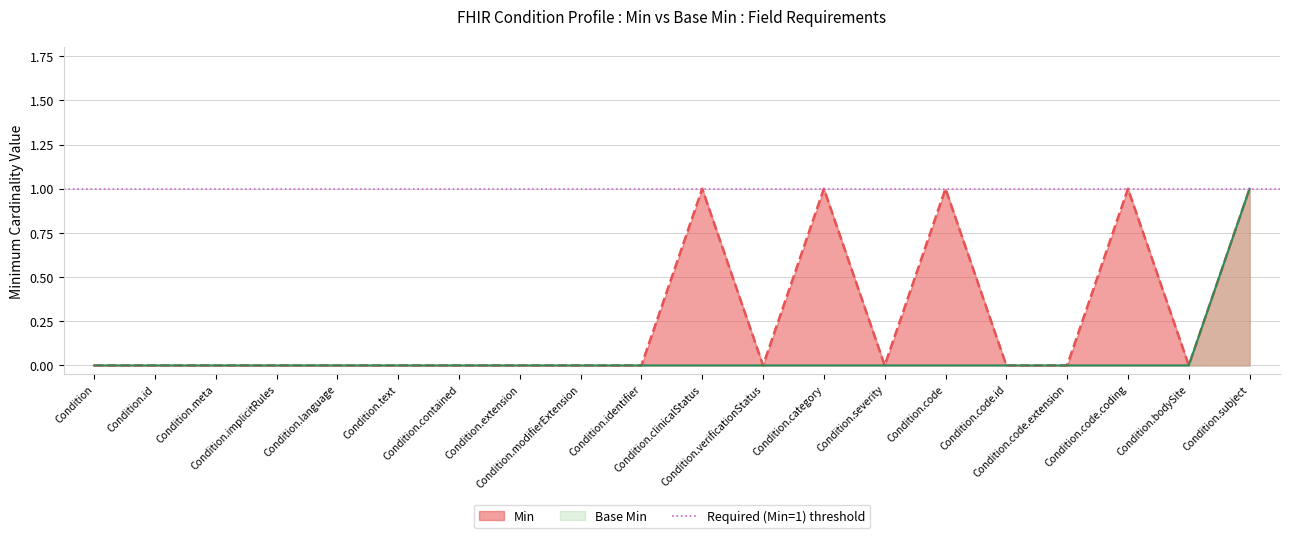

Rank the series at Condition.code.extension from highest to lowest value.

Min, Base Min